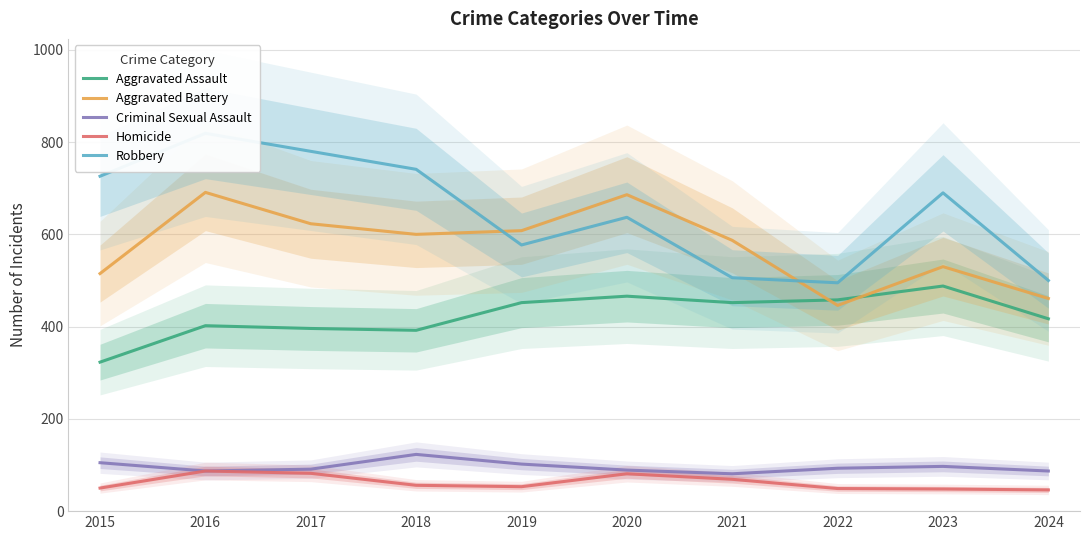

At 2020, list the series in order from smallest to largest.

Homicide, Criminal Sexual Assault, Aggravated Assault, Robbery, Aggravated Battery